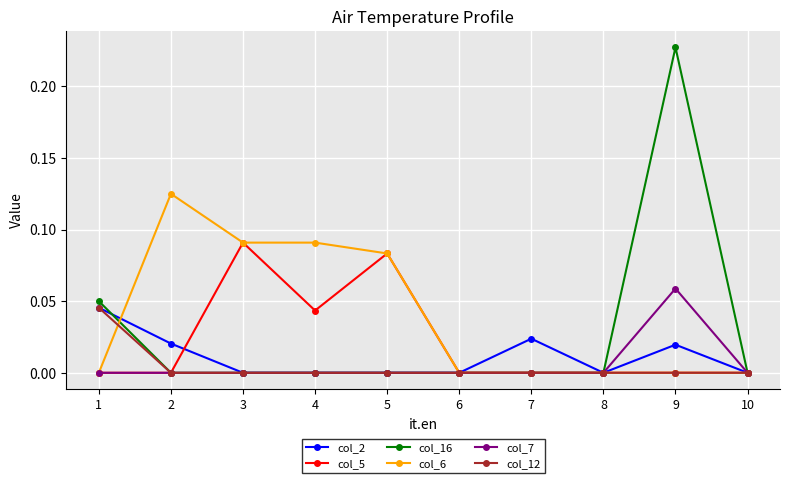

True or false: col_2 and col_5 cross at least once.

True